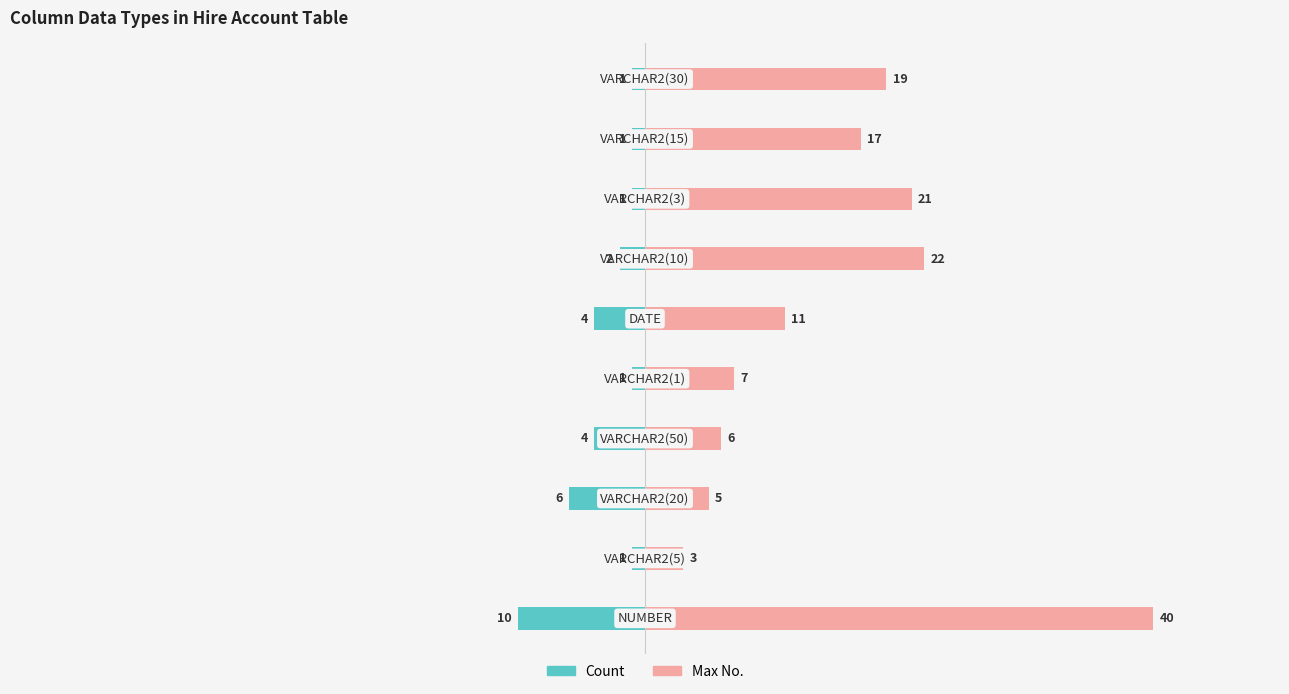

At how many categories does at least one series exceed 1?

10